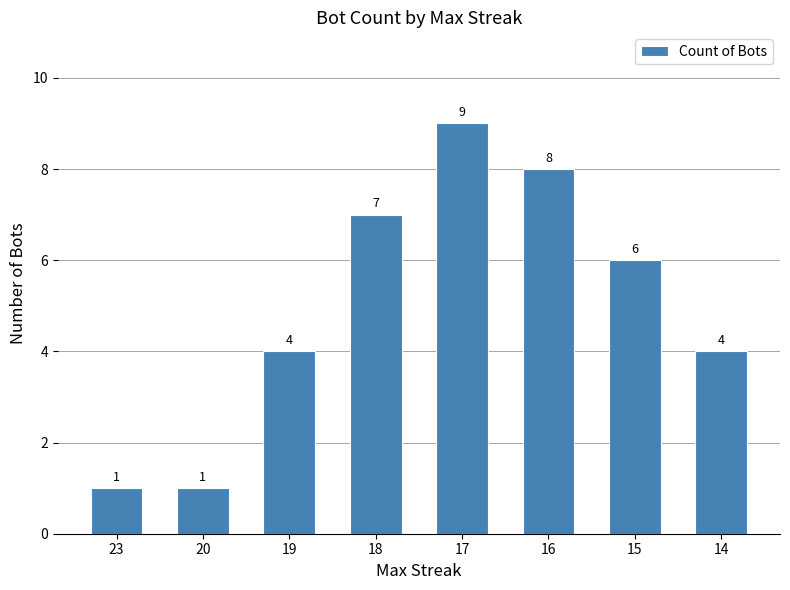

Reading right to left, what are all the values shown in this chart?

14=4	15=6	16=8	17=9	18=7	19=4	20=1	23=1